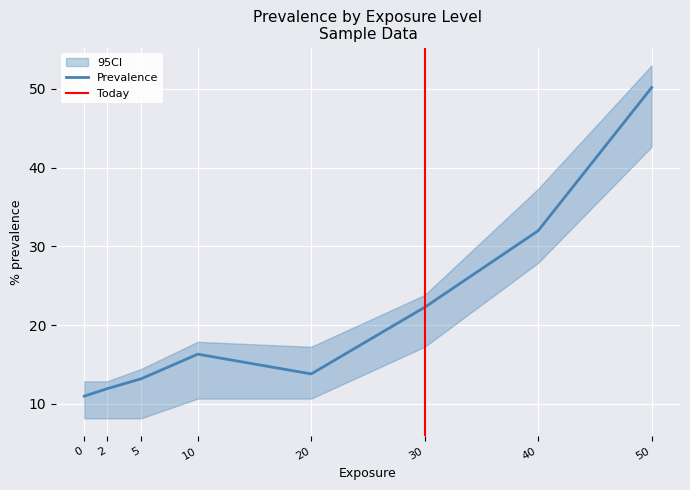

What is the greatest value displayed?

53.6